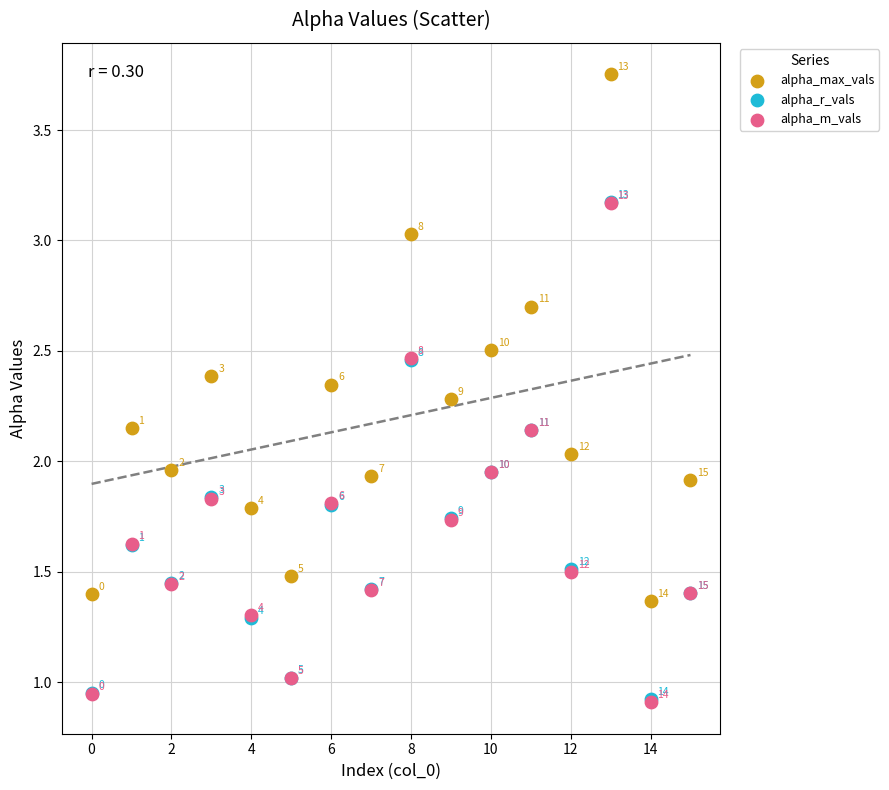

Which series reaches the maximum Y coordinate?

alpha_max_vals